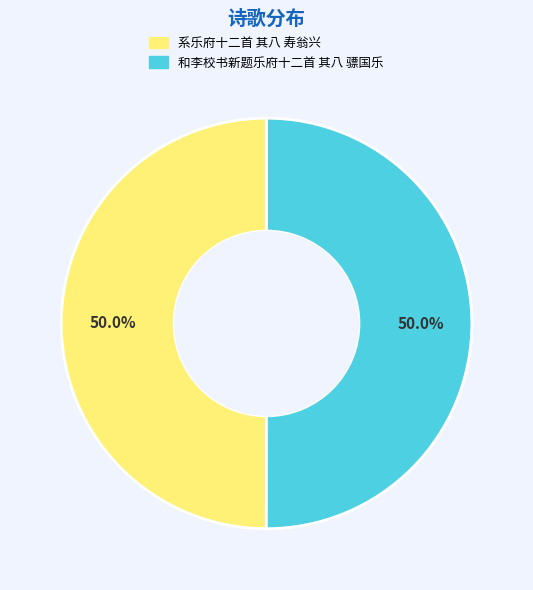

To the nearest percent, what percentage of the pie is 系乐府十二首 其八 寿翁兴?

50%